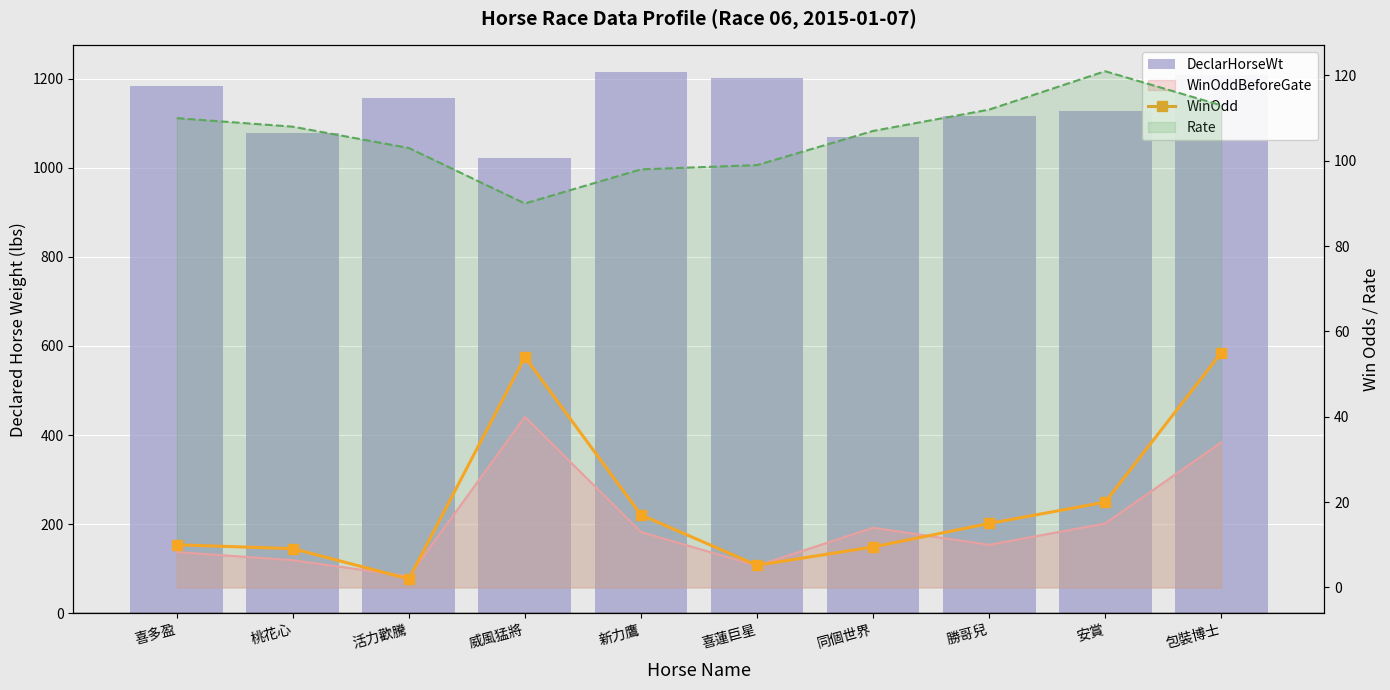

At how many categories does at least one series exceed 216?

10